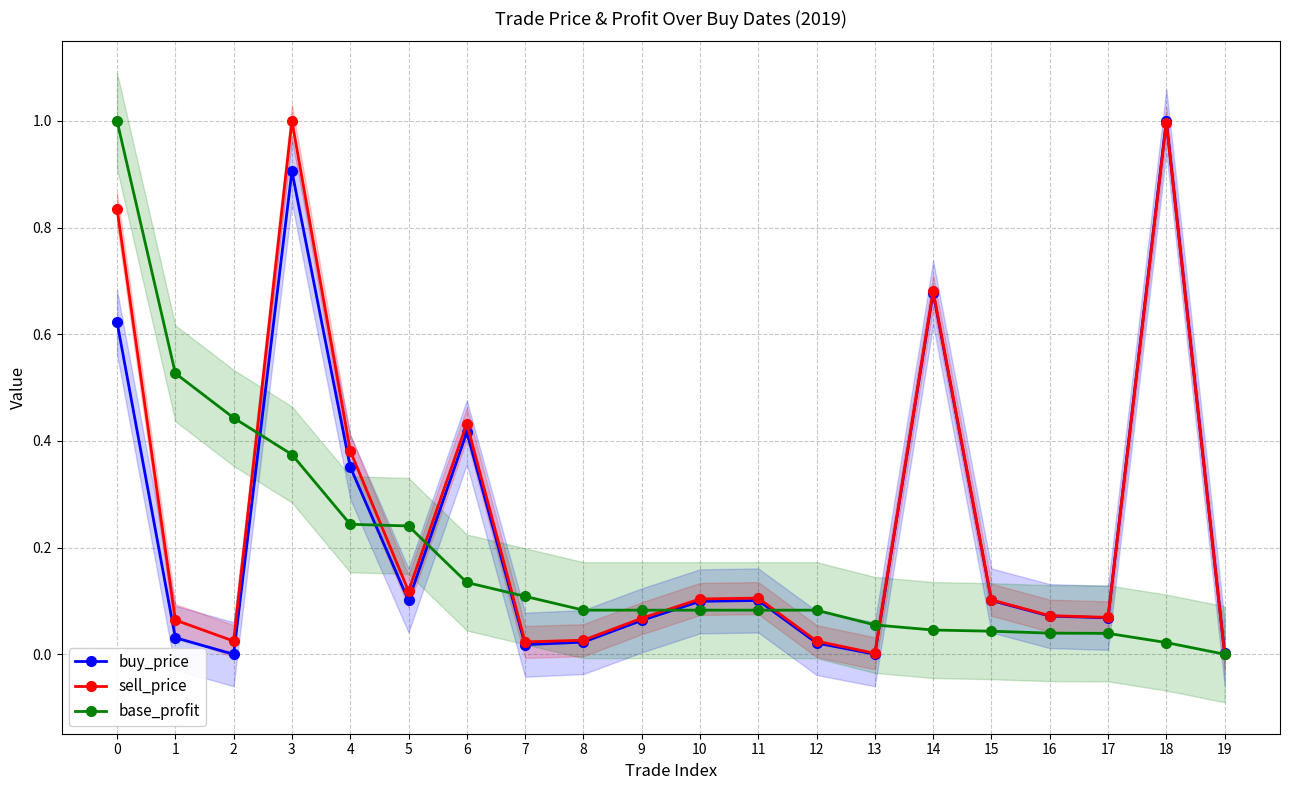

What is the total value across all series at 15?

0.2